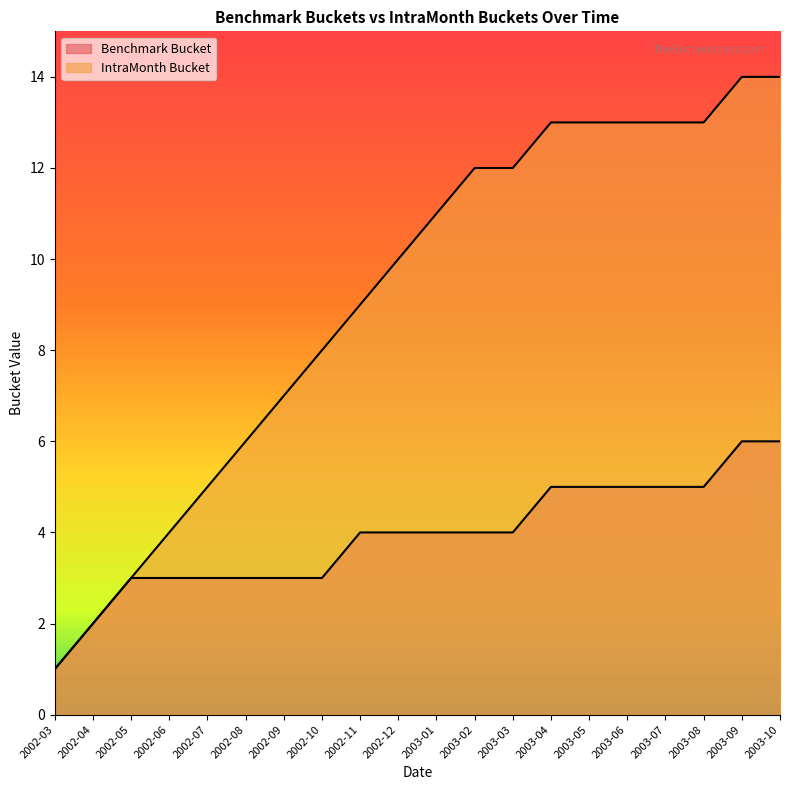

Which series has the widest spread of values?

IntraMonth Bucket